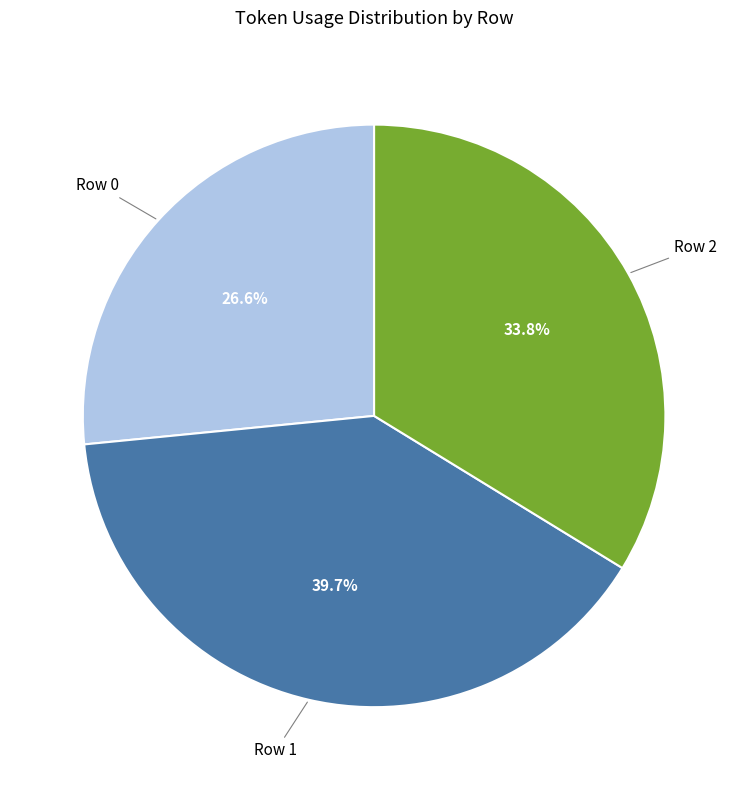

Between Row 1 and Row 2, which is larger?

Row 1